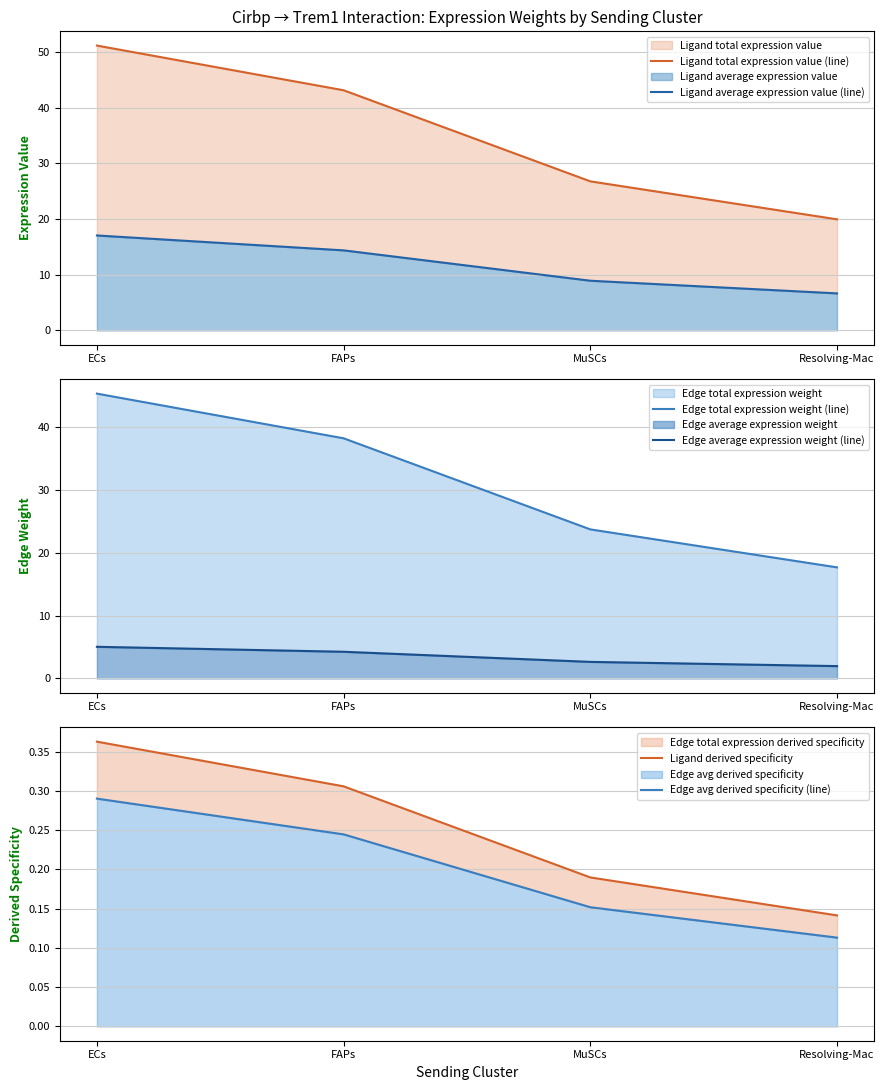

What is the difference between the Edge total expression weight (line) values at FAPs and Resolving-Mac?

20.5